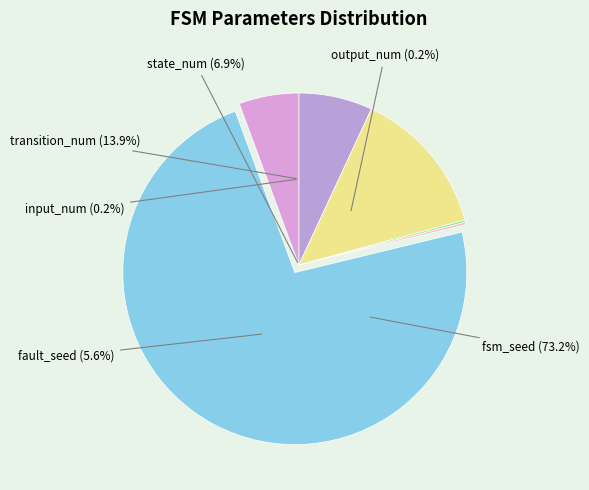

What is the change in value from output_num to fault_seed?

+50